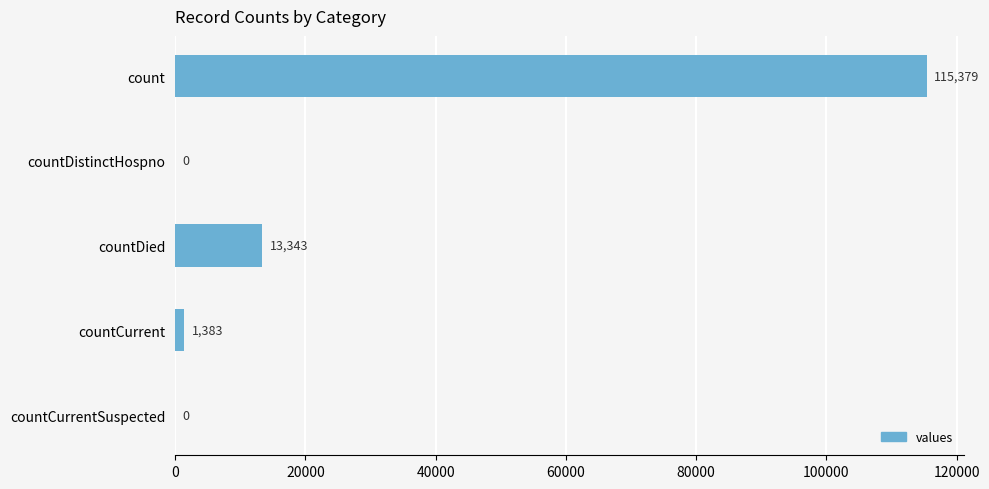

What is the sum of all values?

130105